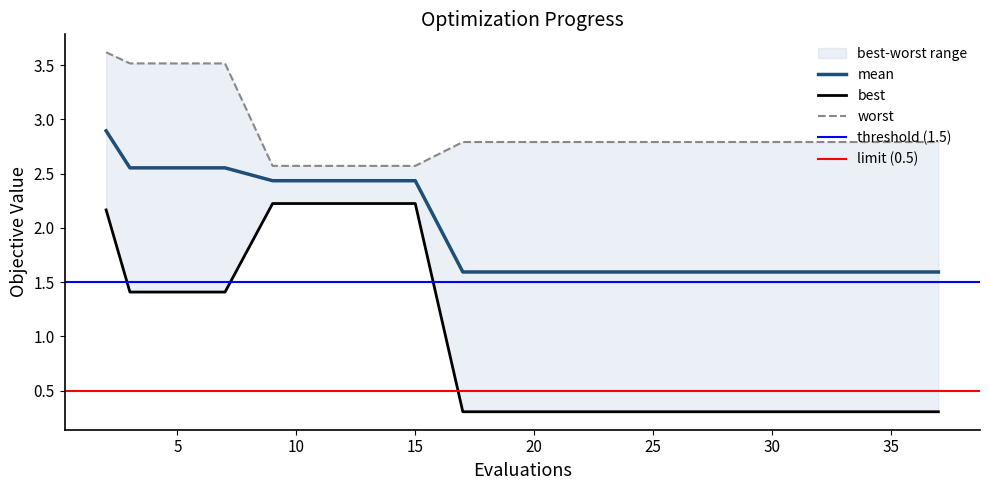

True or false: worst and best cross at least once.

False